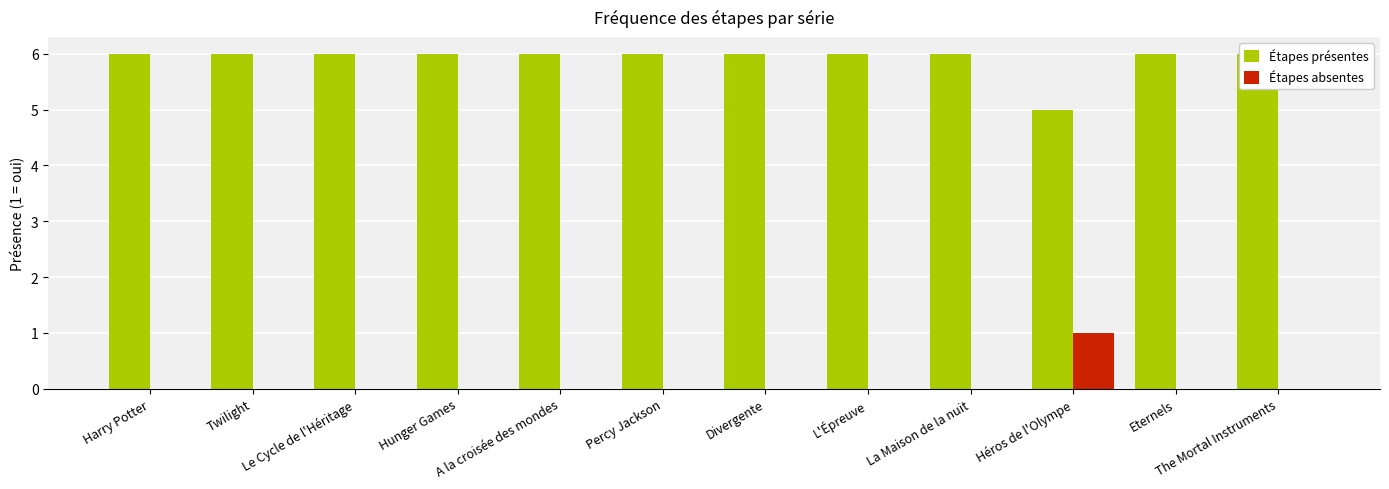

Is it true that Étapes absentes equals 1 at Eternels?

False